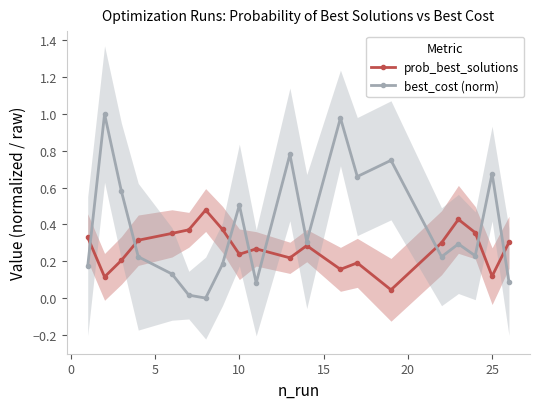

Does the chart display data point markers on the line(s)?

Yes